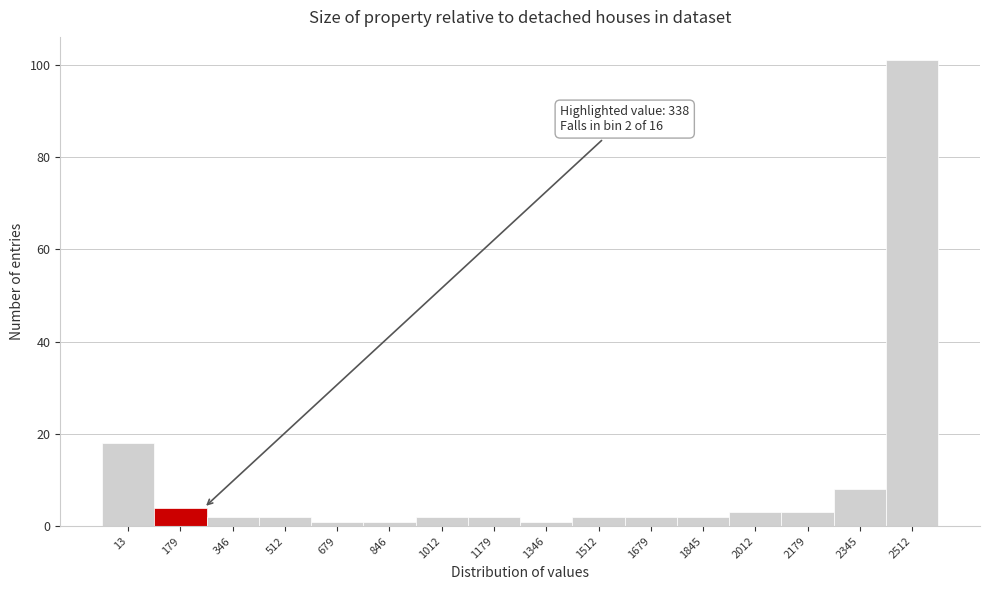

Reading right to left, list all the values displayed in this chart.

2512=101	2345=8	2179=3	2012=3	1845=2	1679=2	1512=2	1346=1	1179=2	1012=2	846=1	679=1	512=2	346=2	179=4	13=18